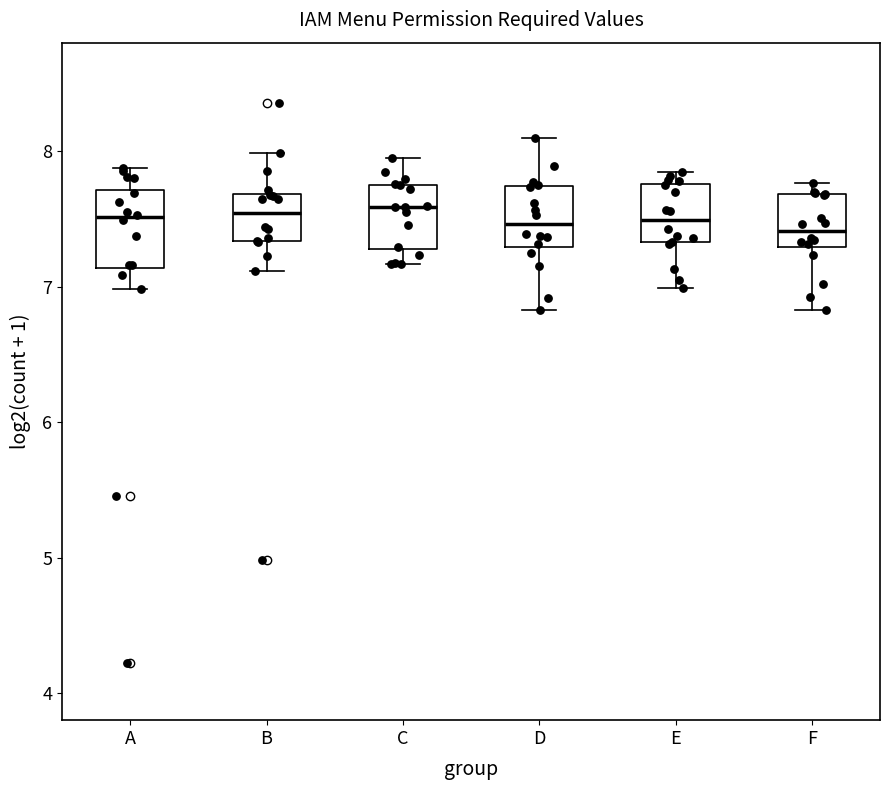

Reading left to right, transcribe this box plot: for each box, give where its median line is, the range the box spans, and where its two whiskers end, as read against the y-axis. The values are not printed on the chart, so give them approximately, as read against the axis.

A: median 7.5, box 7.1 to 7.7, whiskers 7.0 to 7.9
B: median 7.5, box 7.3 to 7.7, whiskers 7.1 to 8.0
C: median 7.6, box 7.3 to 7.7, whiskers 7.2 to 8.0
D: median 7.5, box 7.3 to 7.7, whiskers 6.8 to 8.1
E: median 7.5, box 7.3 to 7.8, whiskers 7.0 to 7.8 (just above the box's upper edge)
F: median 7.4, box 7.3 to 7.7, whiskers 6.8 to 7.8